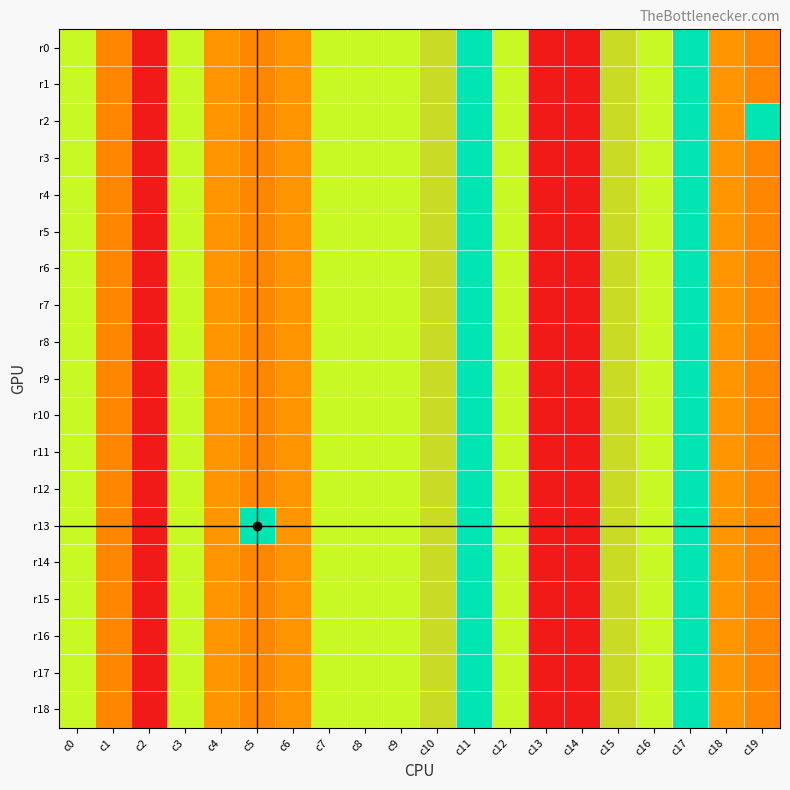

How many data points does each series have?

20